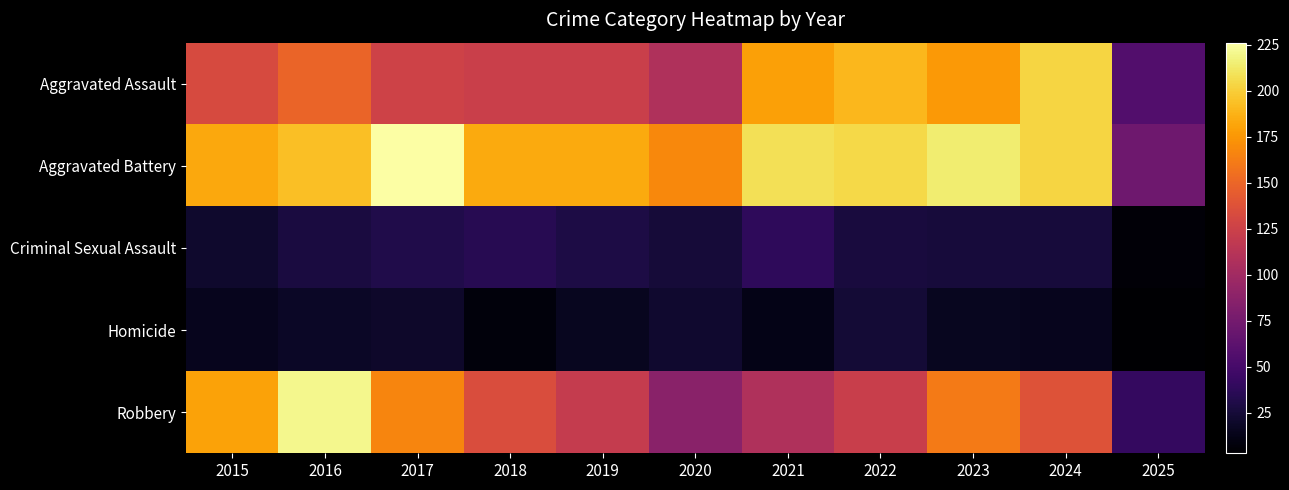

How many categories are shown in the chart?

11